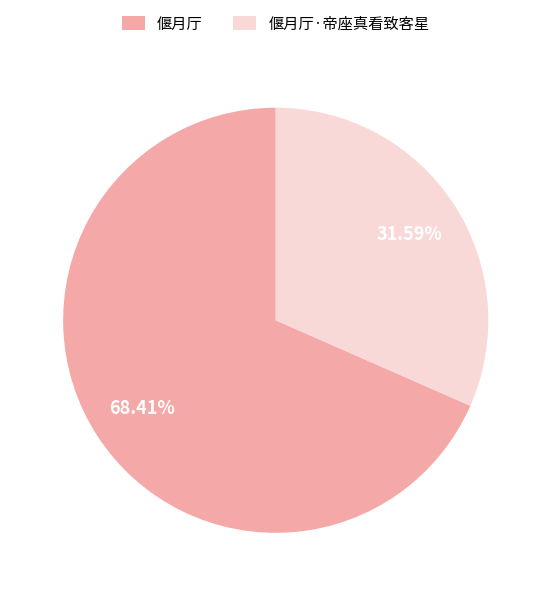

How many slices are in this pie chart?

2